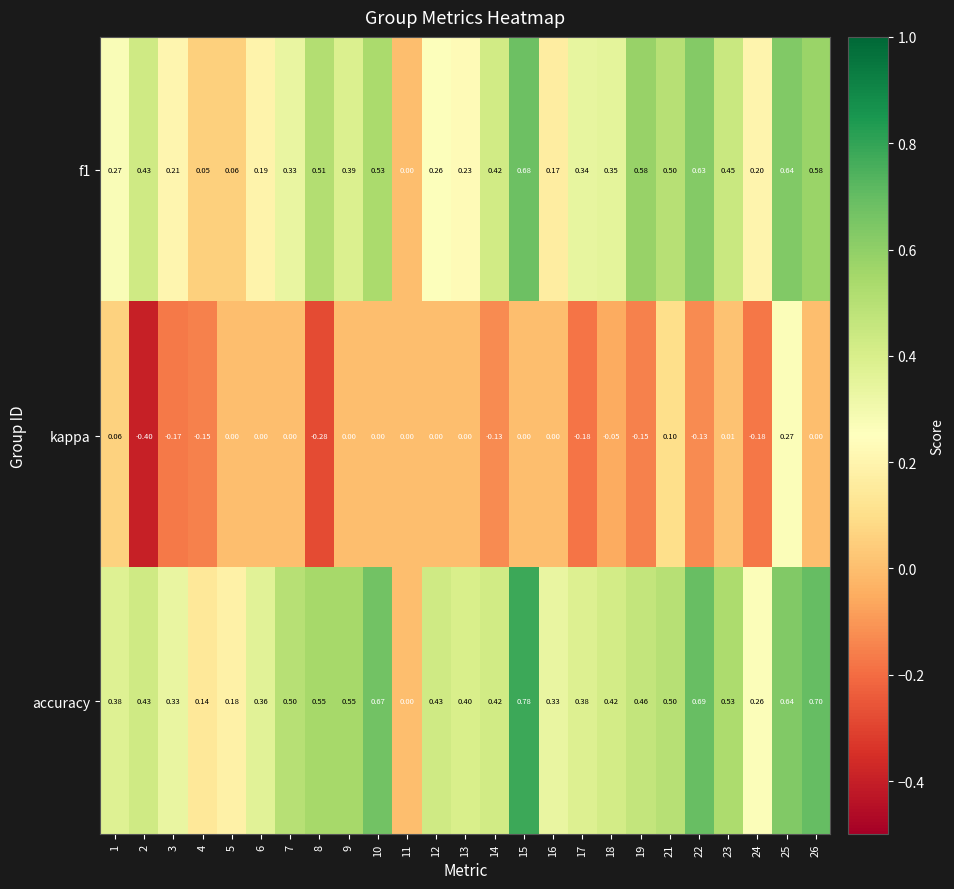

At which category does the chart reach its minimum across all series?

2